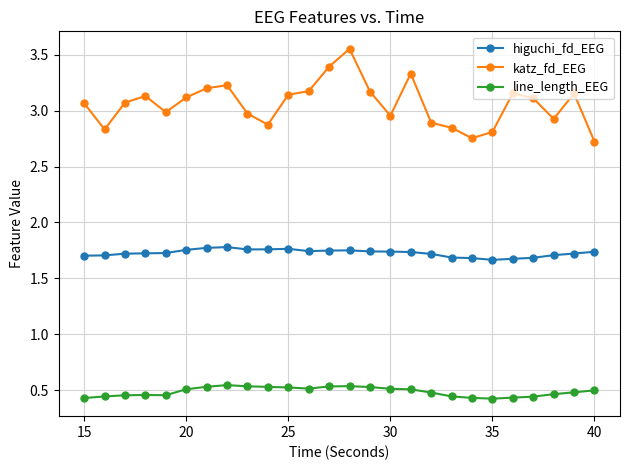

Which series has the largest total across all categories?

katz_fd_EEG